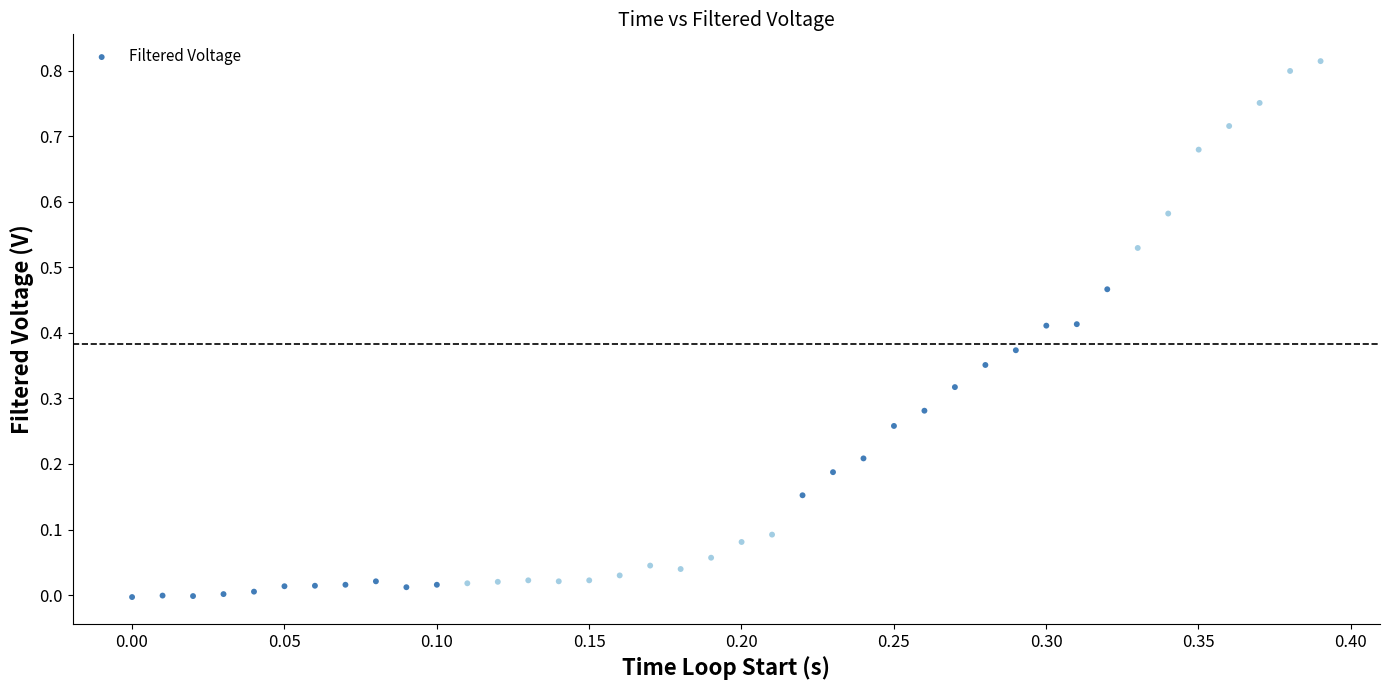

How many points are shown in the scatter plot?

40